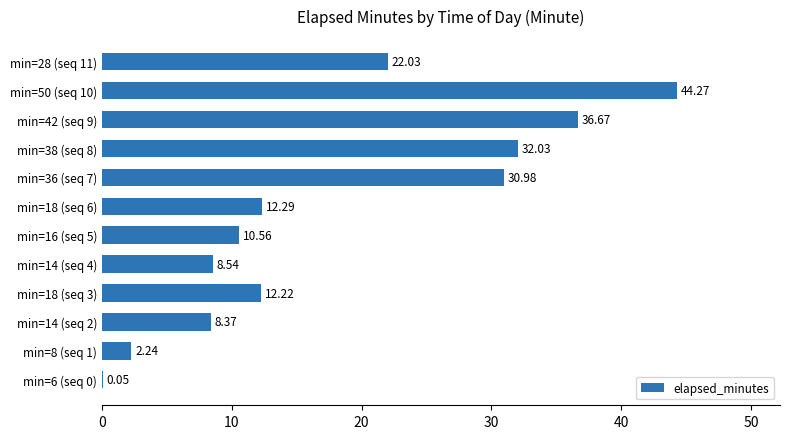

What is the sum of the values at min=18 (seq 3) and min=36 (seq 7)?

43.2